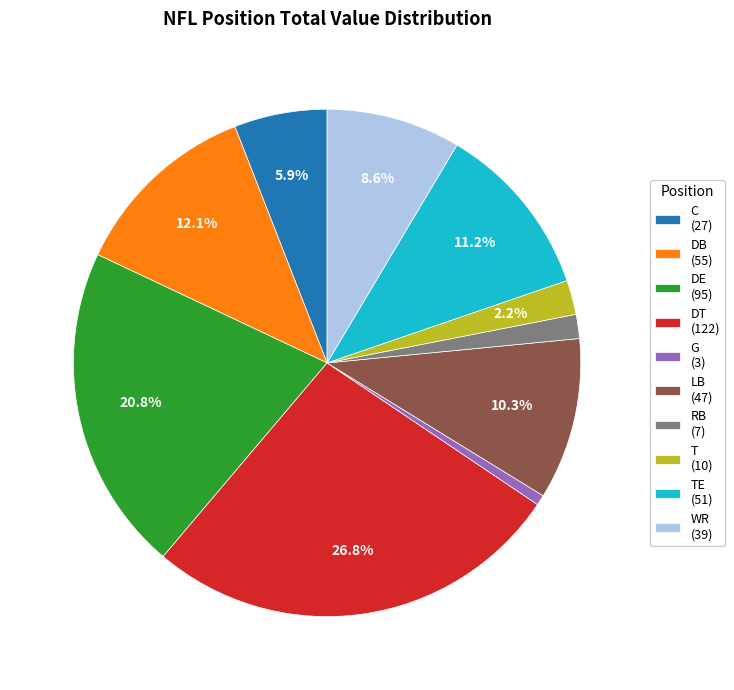

Rank the categories by value from highest to lowest.

DT (122), DE (95), DB (55), TE (51), LB (47), WR (39), C (27), T (10), RB (7), G (3)